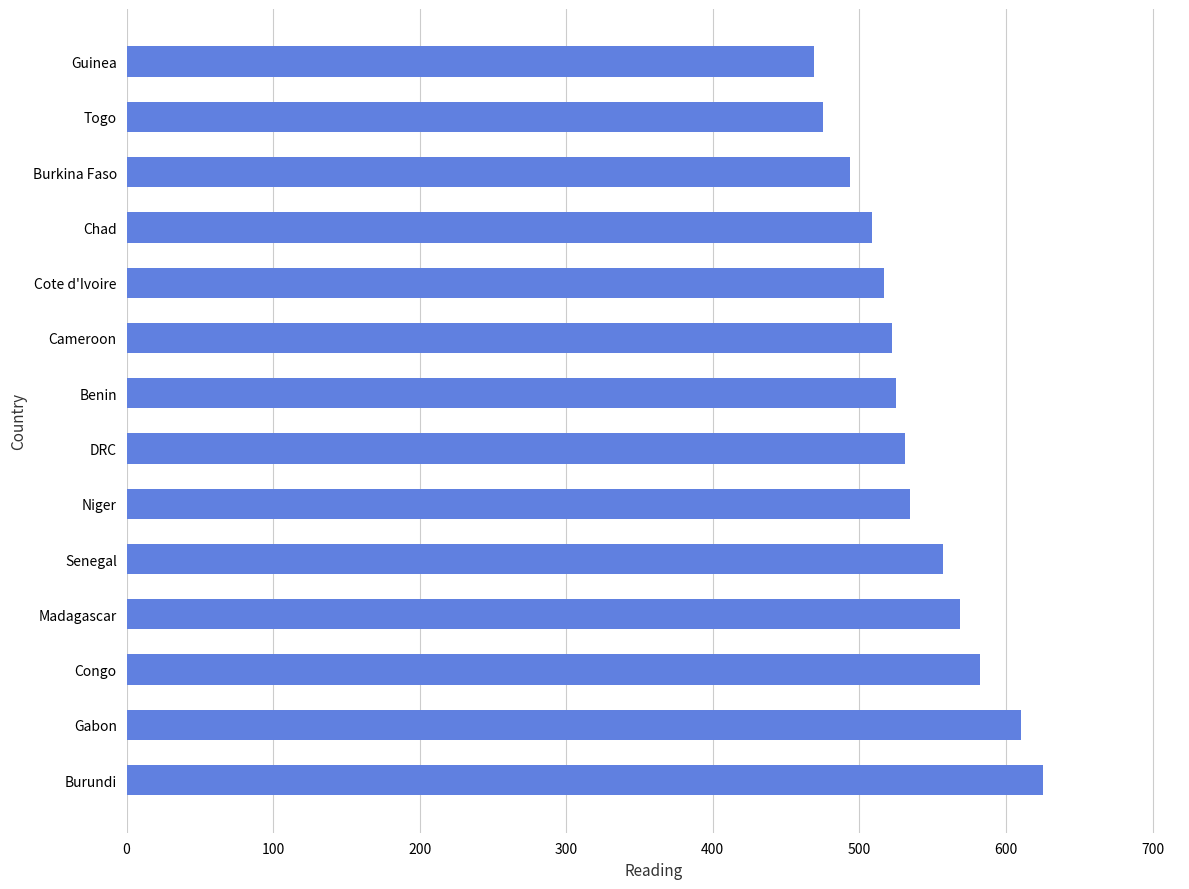

What is the difference between the maximum and second lowest values?

150.1